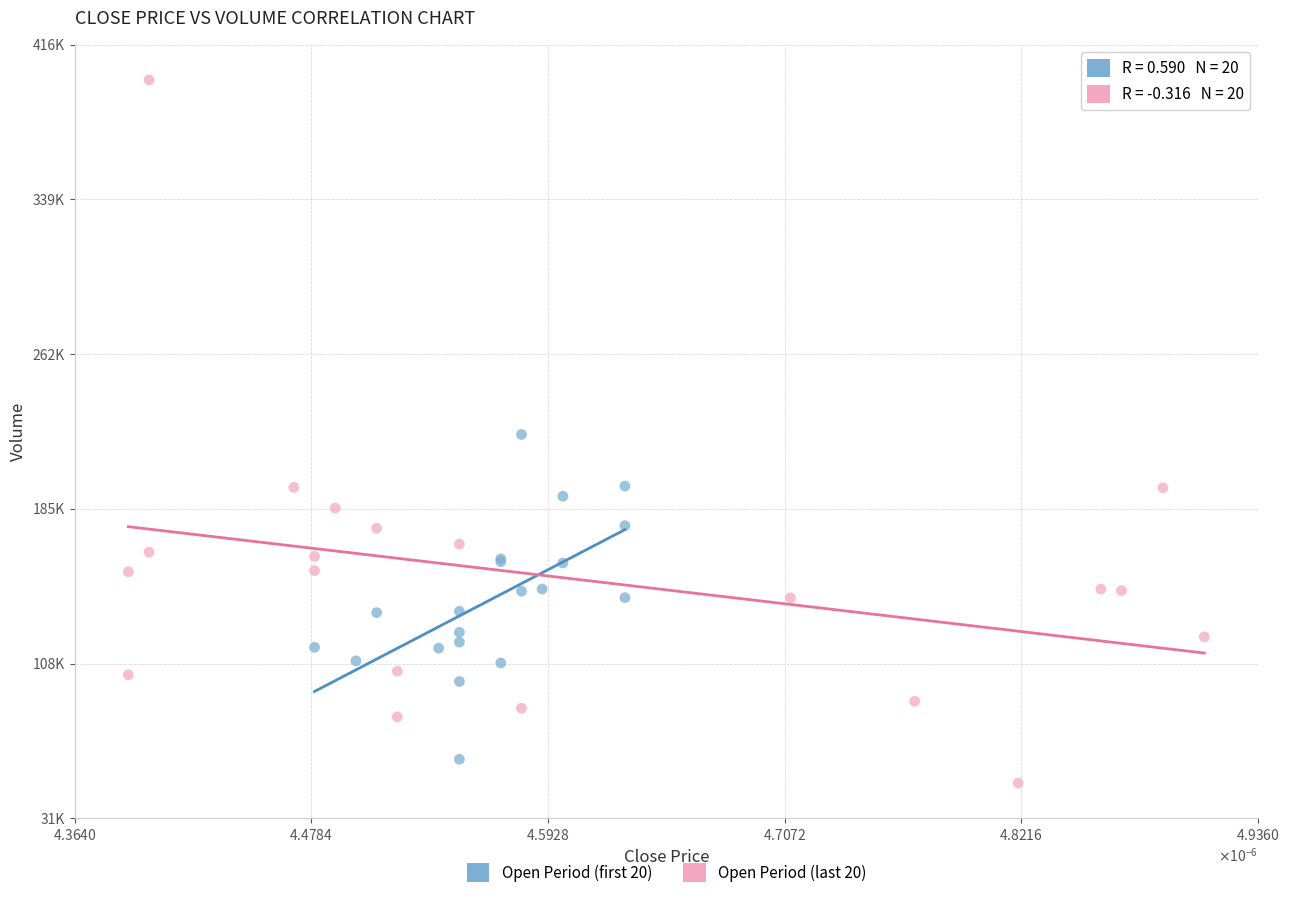

Which series reaches the minimum Y coordinate?

Open Period (last 20)